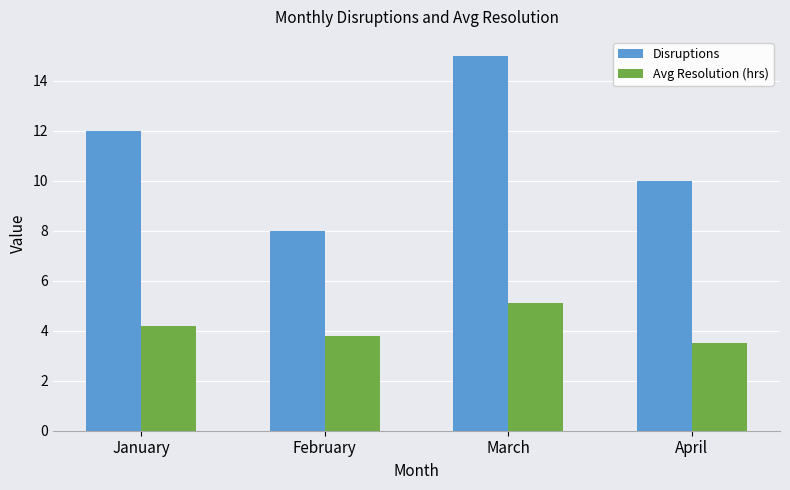

List the labels in order of Avg Resolution (hrs) value, smallest first.

April, February, January, March